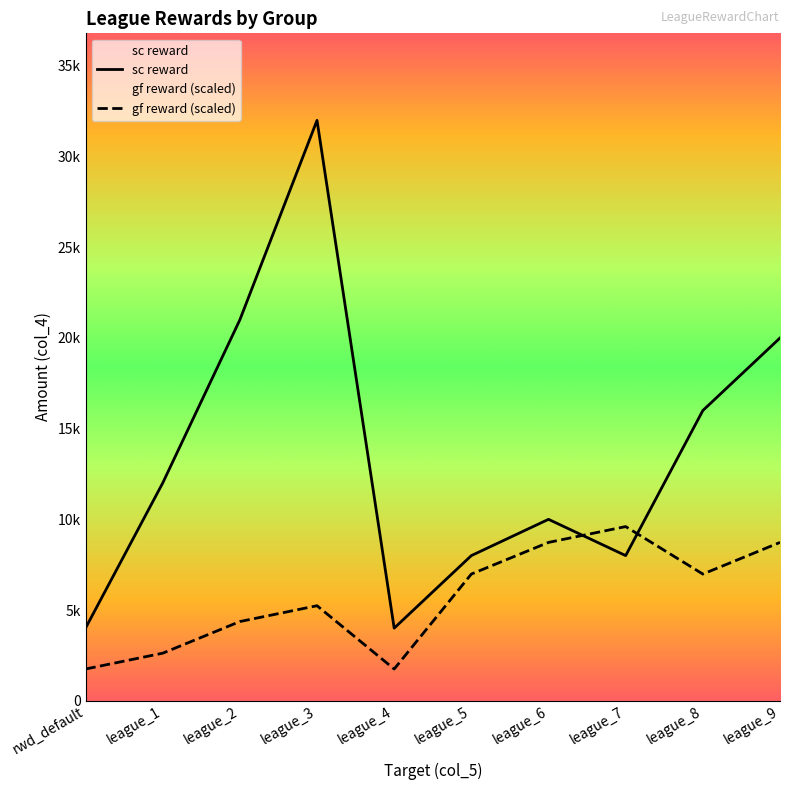

What is the difference between the highest and lowest values at league_4?

2254.5